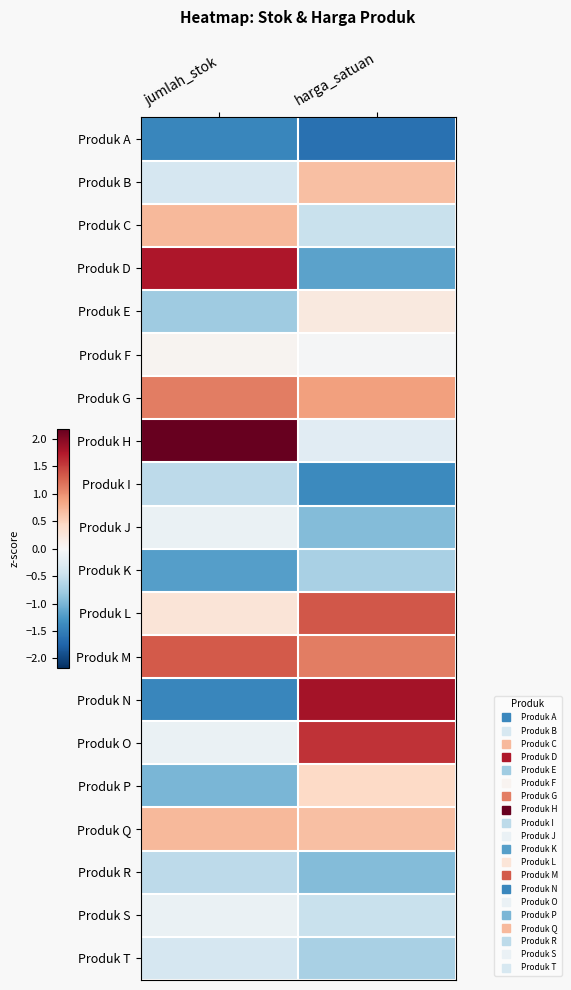

Rank the series at jumlah_stok from lowest to highest value.

Produk A, Produk N, Produk K, Produk P, Produk E, Produk I, Produk R, Produk B, Produk T, Produk J, Produk O, Produk S, Produk F, Produk L, Produk C, Produk Q, Produk G, Produk M, Produk D, Produk H